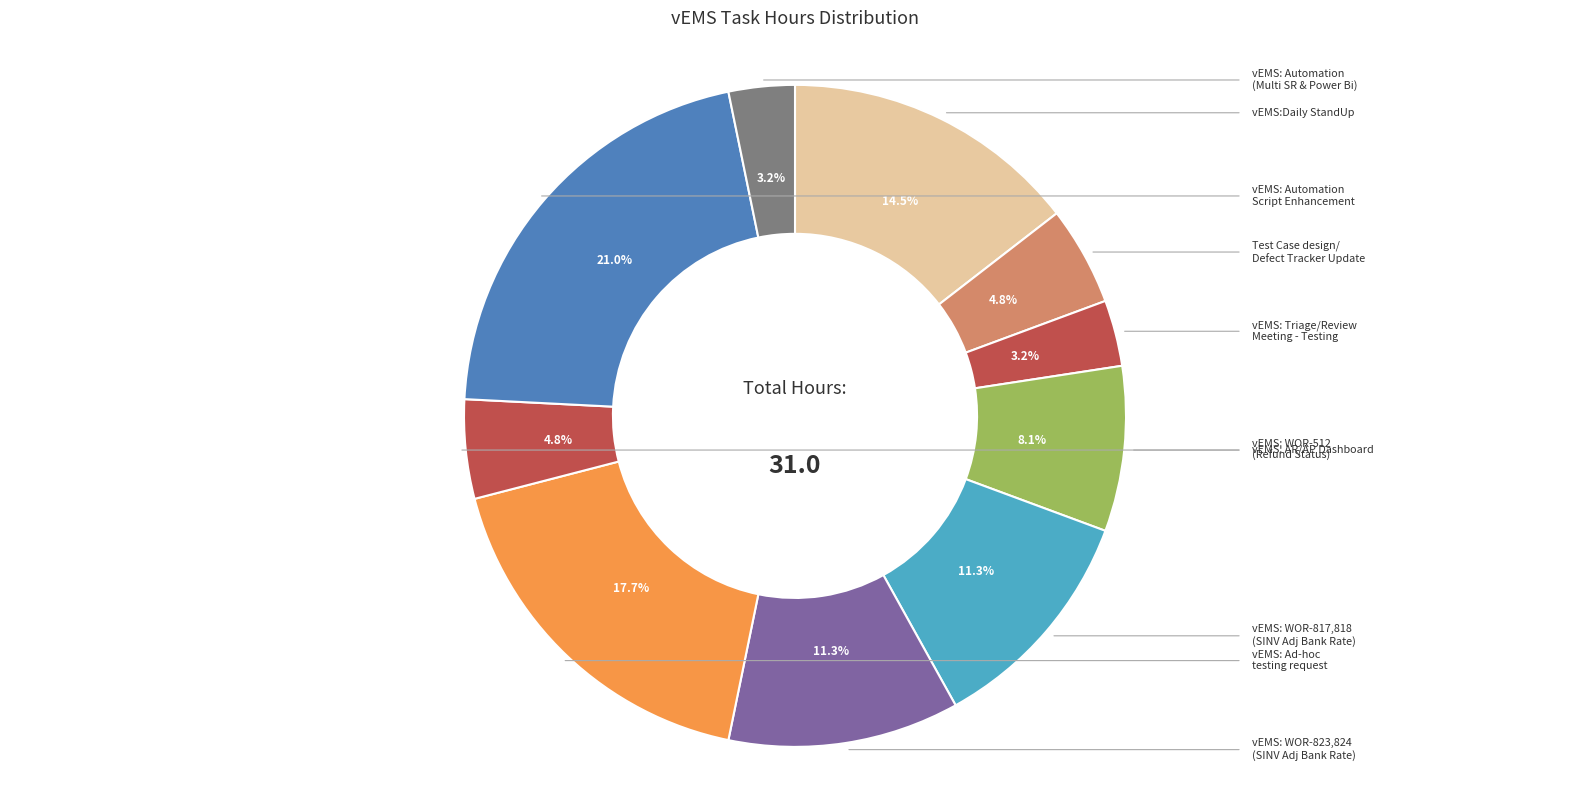

Is there a majority slice in this chart?

No